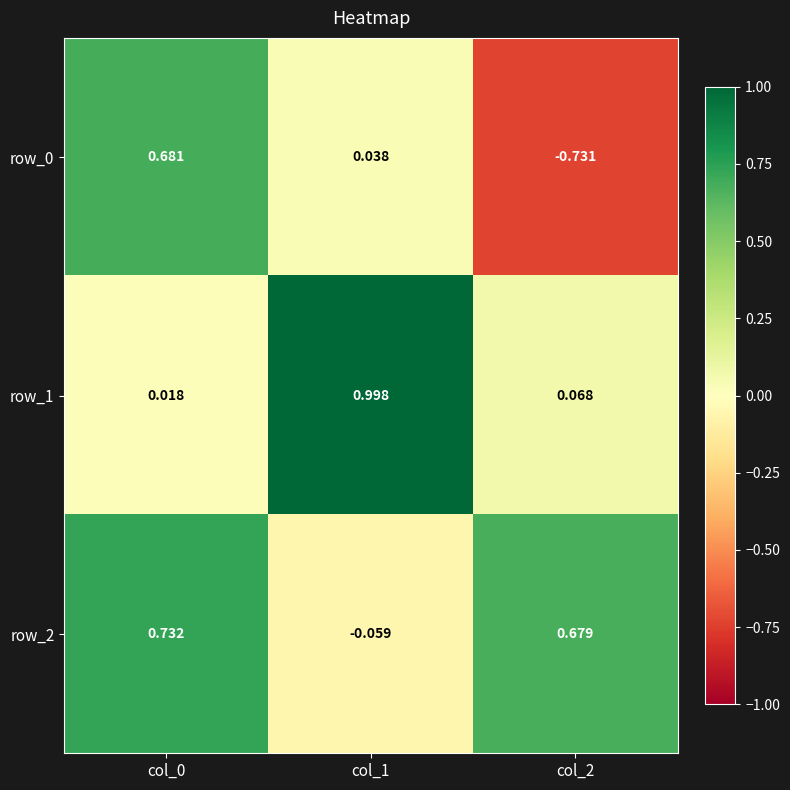

At how many categories does at least one series exceed 0?

3